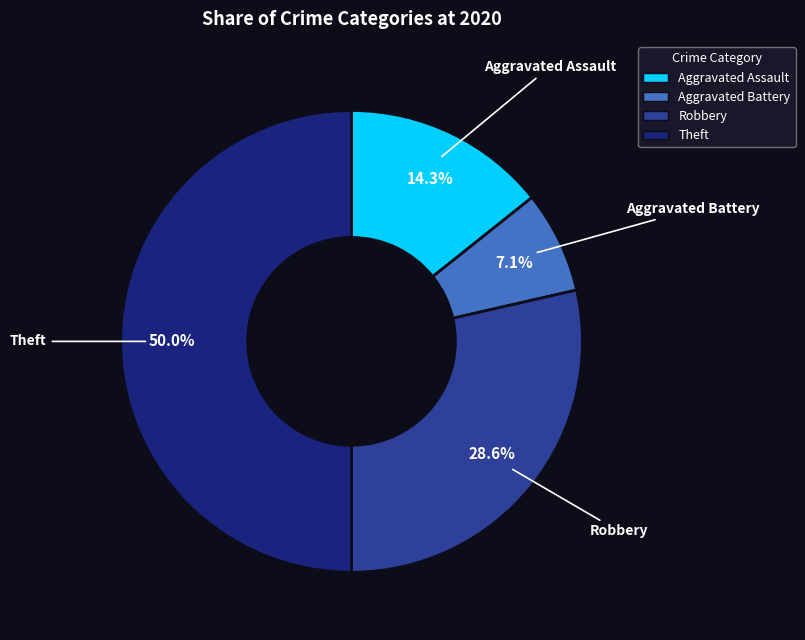

Between Theft and Aggravated Battery, which is larger?

Theft